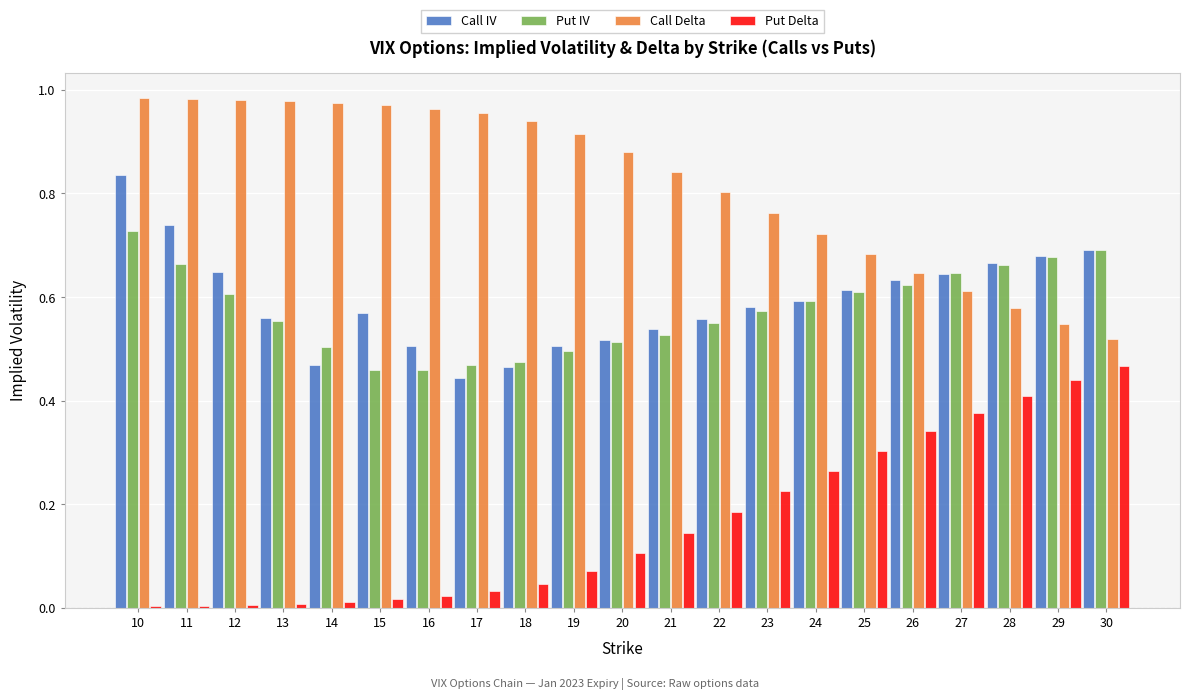

Which category has the highest value in the Call IV series?

10